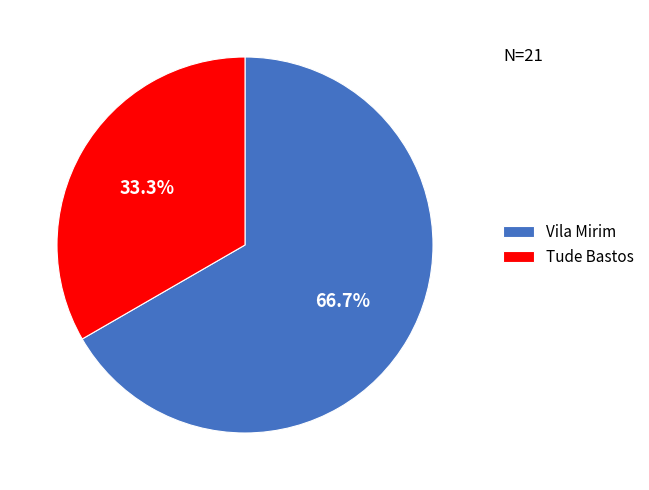

What is the largest slice in the pie chart?

Vila Mirim